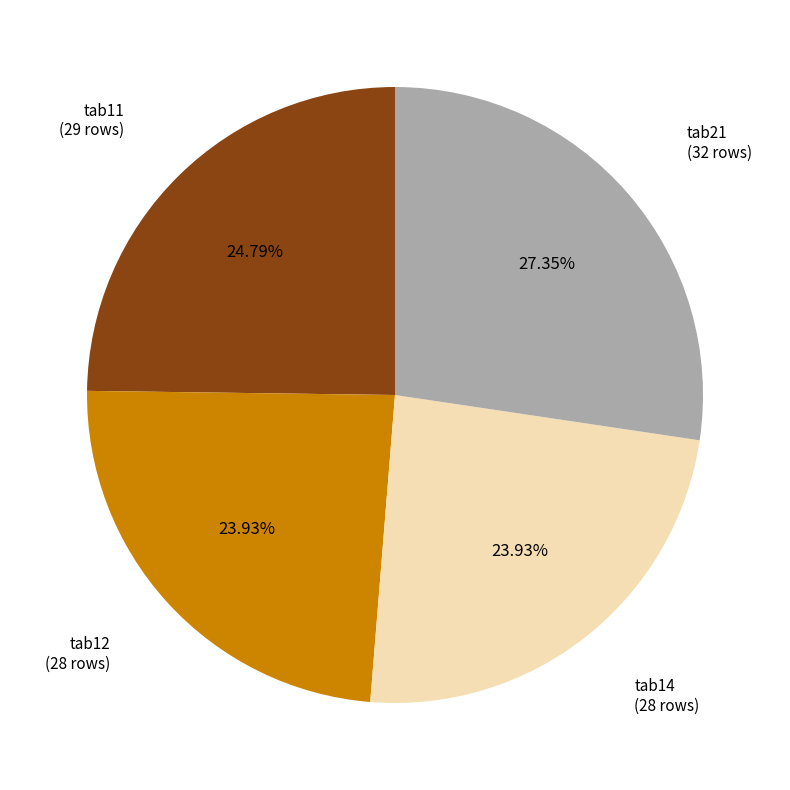

Is there any slice that represents more than half of the pie?

No